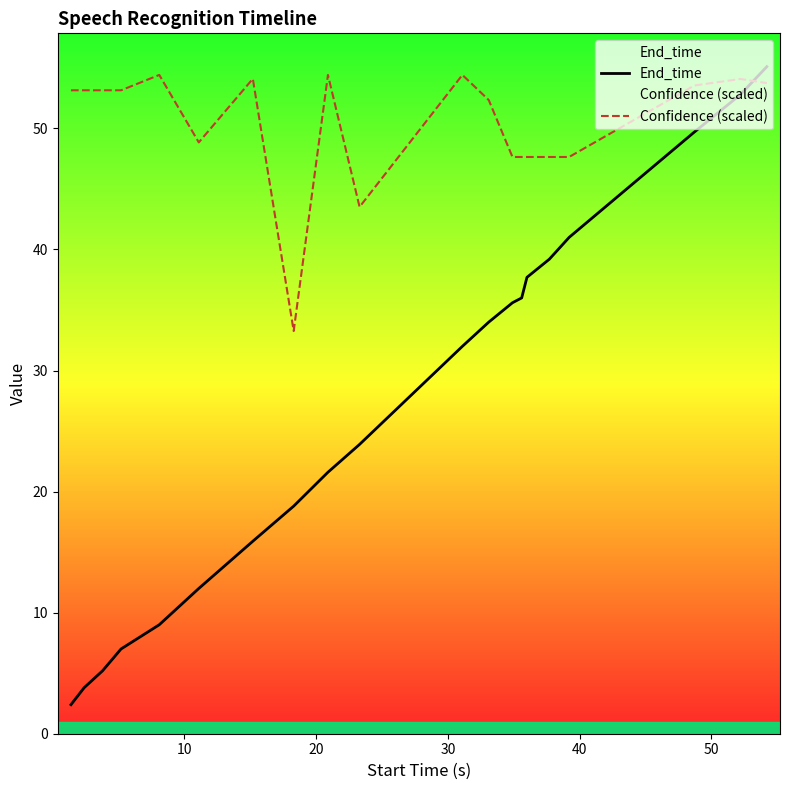

Count the number of categories in the chart.

20